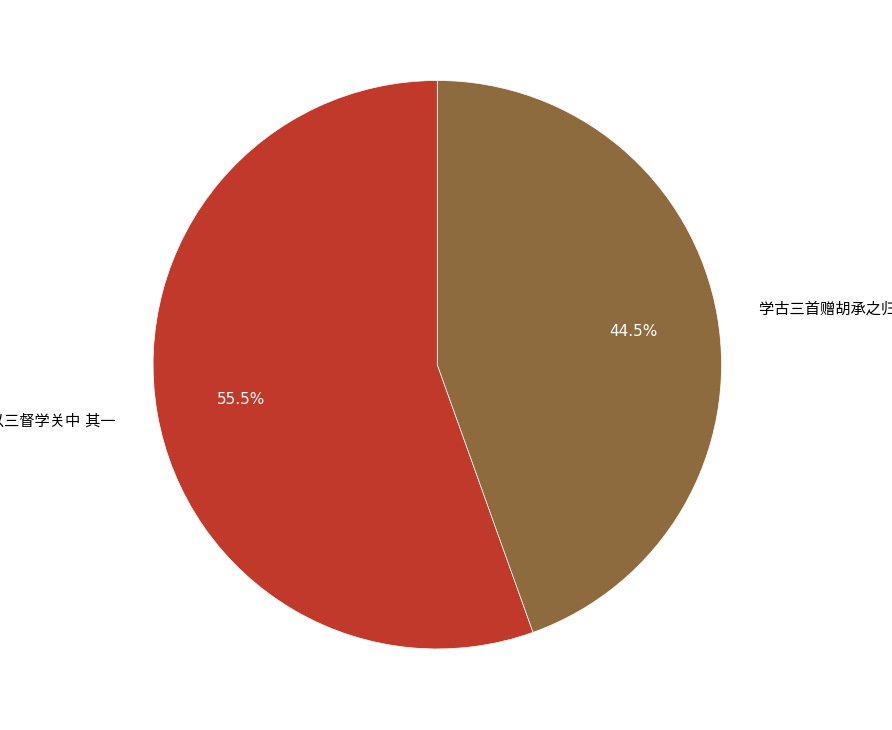

Is there a majority slice in this chart?

Yes